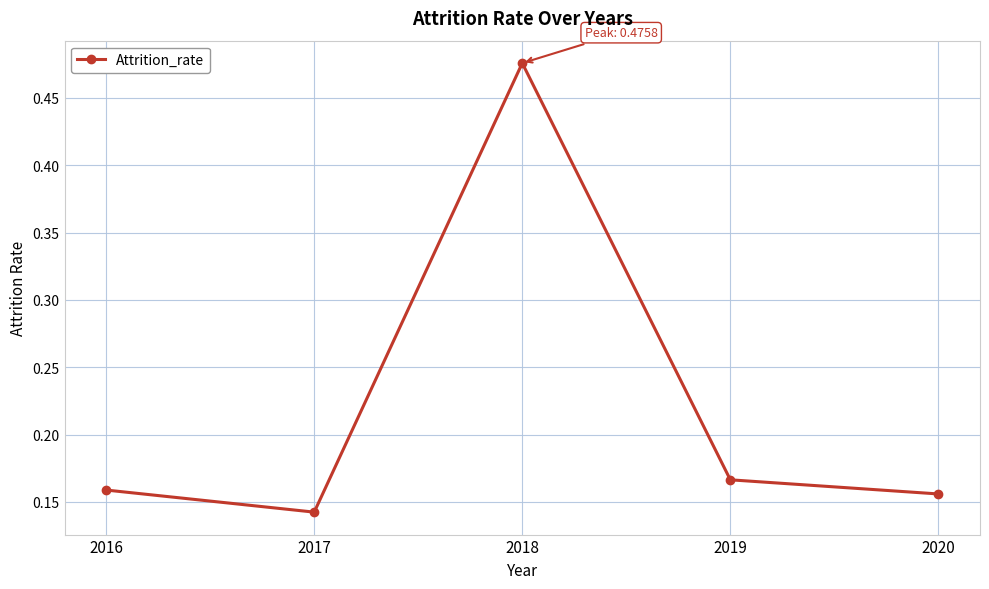

Is it true that the value at 2016 is 0.1?

False